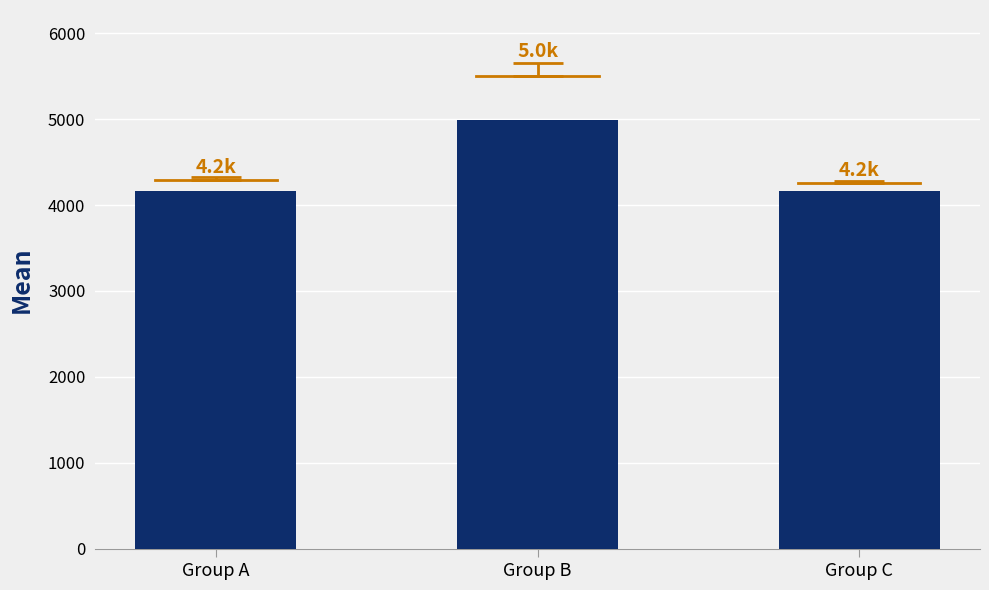

What is the minimum value shown in the chart?

4160.0